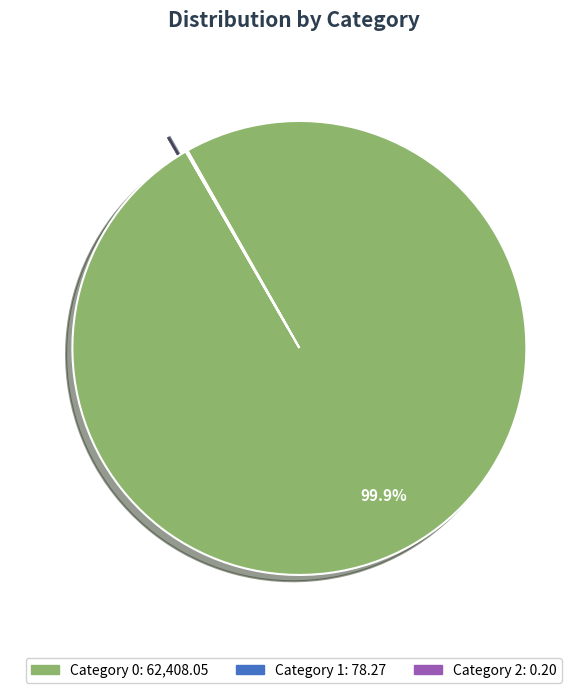

Is there a majority slice in this chart?

Yes